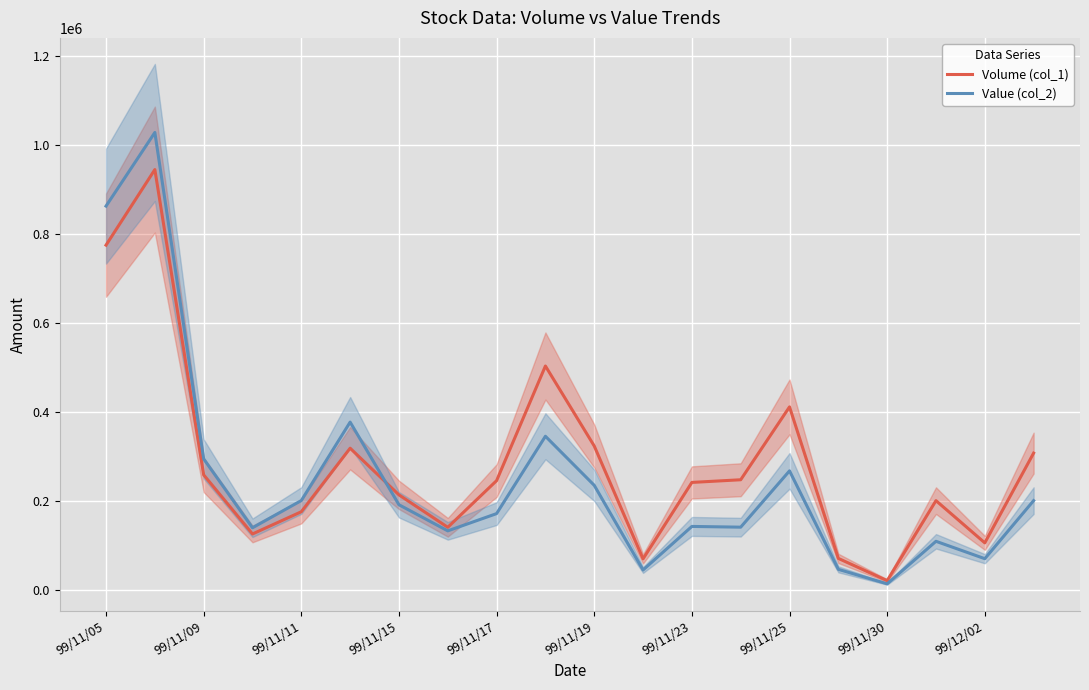

At which label does Volume (col_1) reach its minimum?

99/11/30